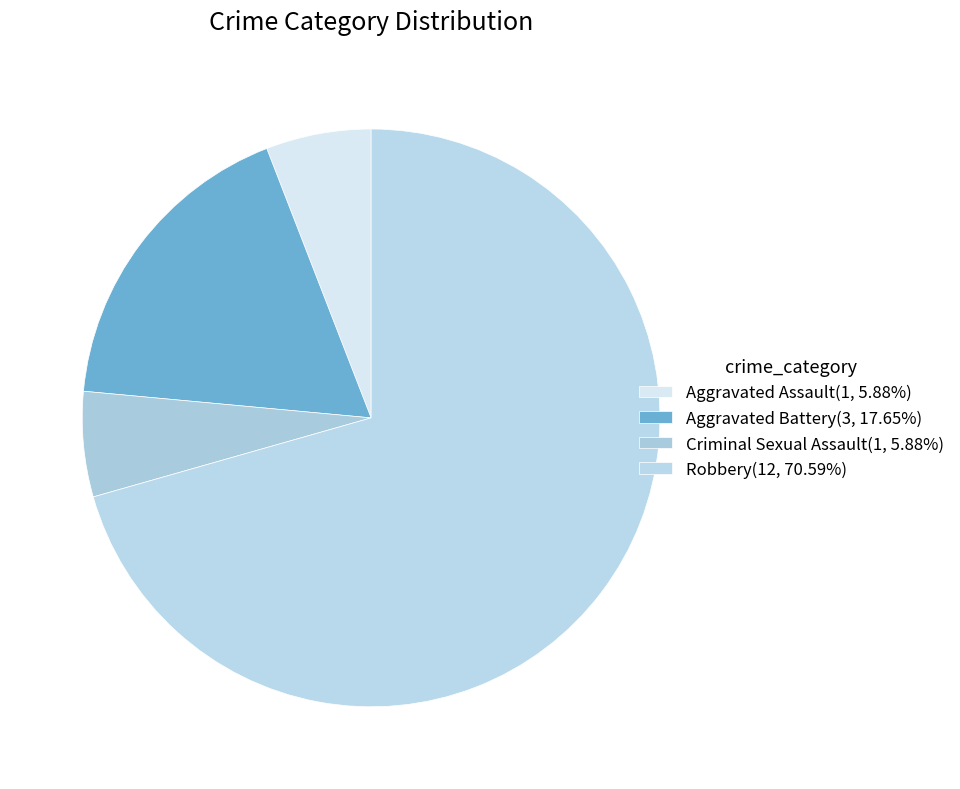

Is Aggravated Assault the majority of the pie?

No